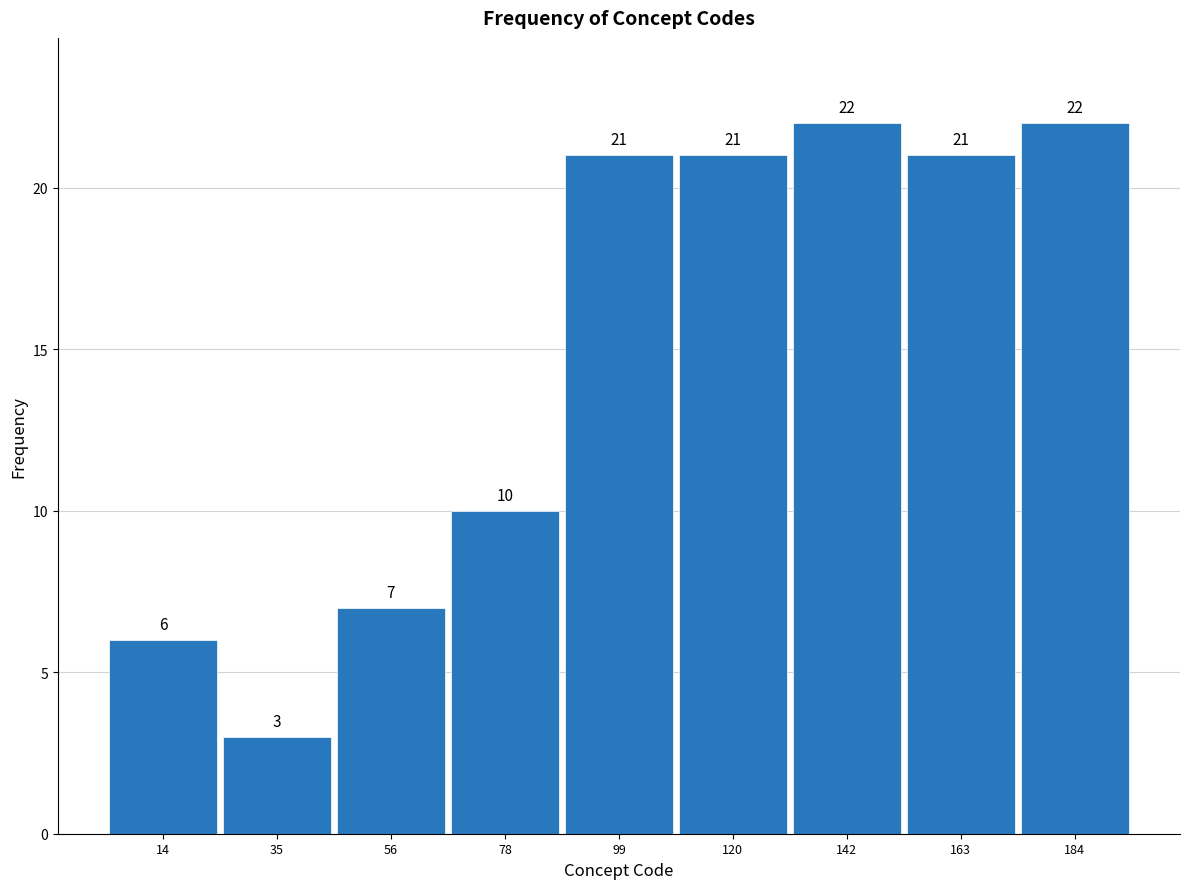

Reading left to right, list every bar in this chart as the range it spans on the x-axis followed by its height. The bar edges are not printed on the chart, so give them approximately, as read against the axis.

5 to 25: 6
25 to 45: 3
45 to 65: 7
65 to 90: 10
90 to 110: 21
110 to 130: 21
130 to 150: 22
150 to 175: 21
175 to 195: 22